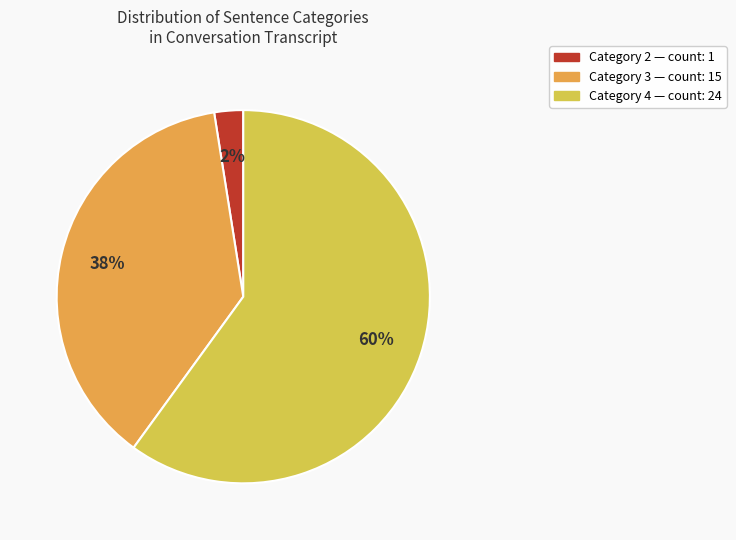

To the nearest percent, what is the average slice percentage?

33%